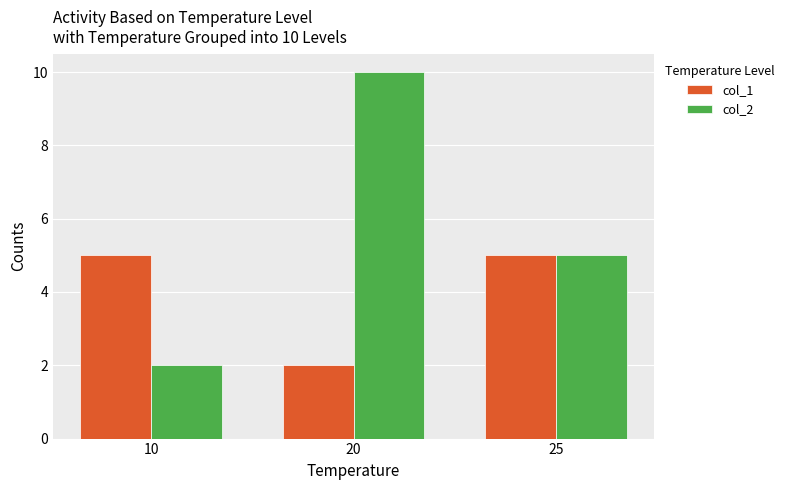

At how many categories does at least one series exceed 2?

3